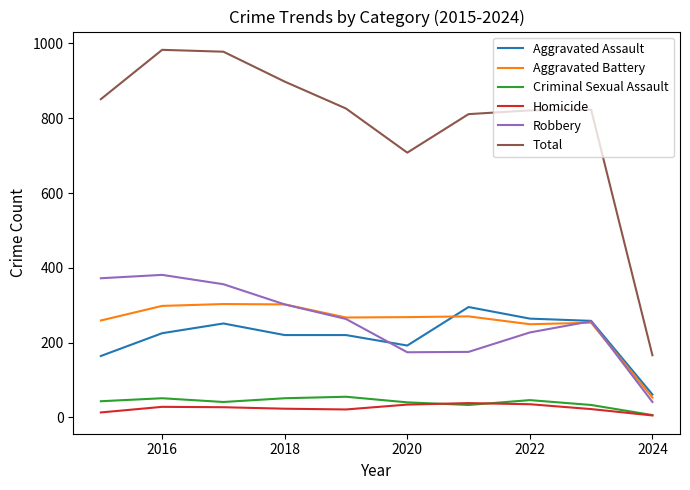

At how many categories does at least one series exceed 247?

9